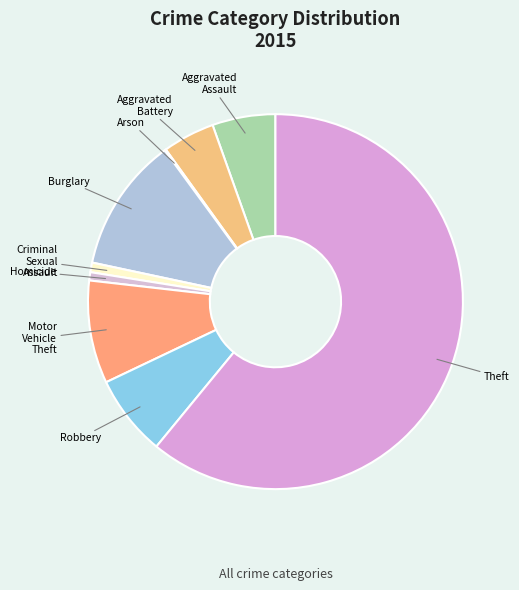

Is there any slice that represents more than half of the pie?

Yes